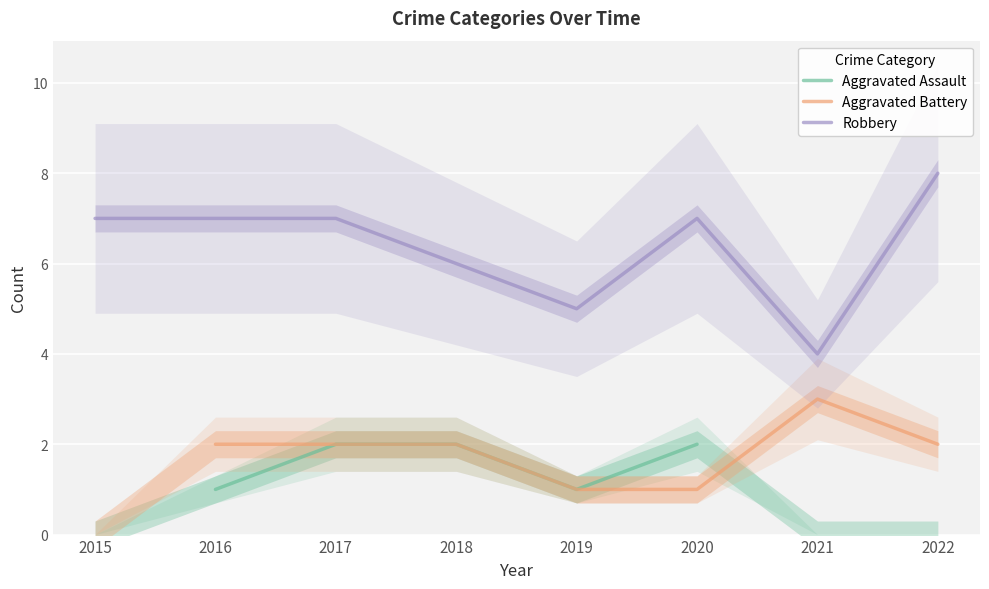

What is the difference between the highest and lowest values at 2016?

6.0